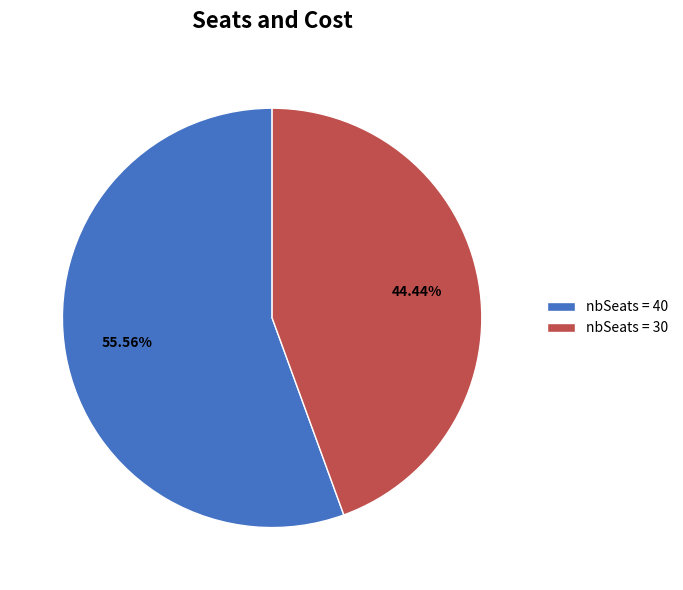

To the nearest percent, what is the difference between the largest and smallest slice percentages?

11%